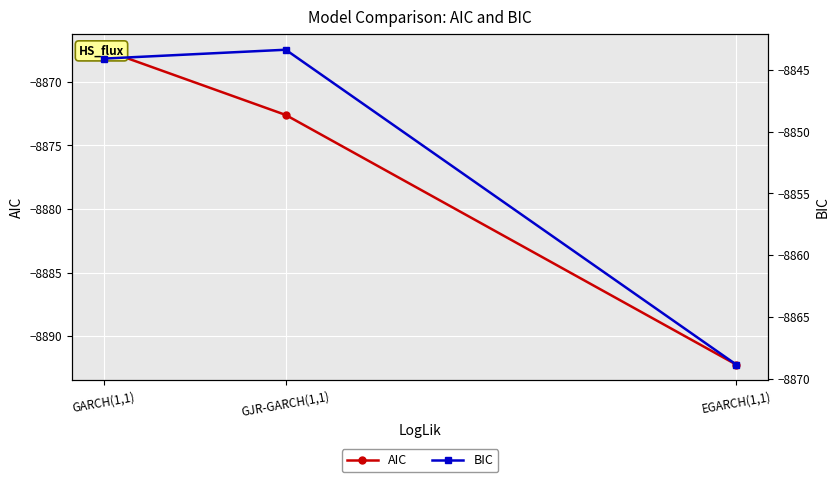

Which has a higher value, EGARCH(1,1) or GJR-GARCH(1,1)?

GJR-GARCH(1,1)